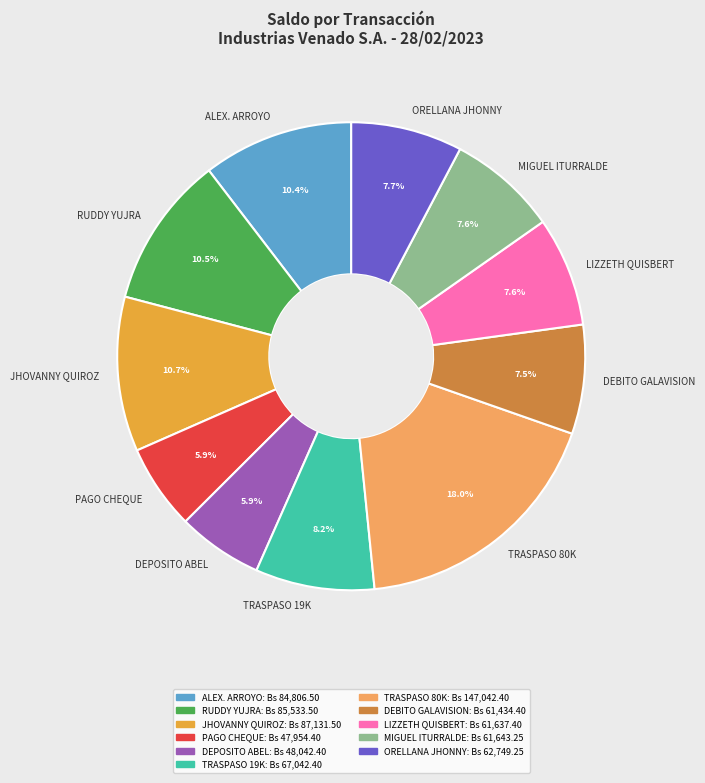

What is the ratio of the value at DEBITO GALAVISION to the value at RUDDY YUJRA?

0.7